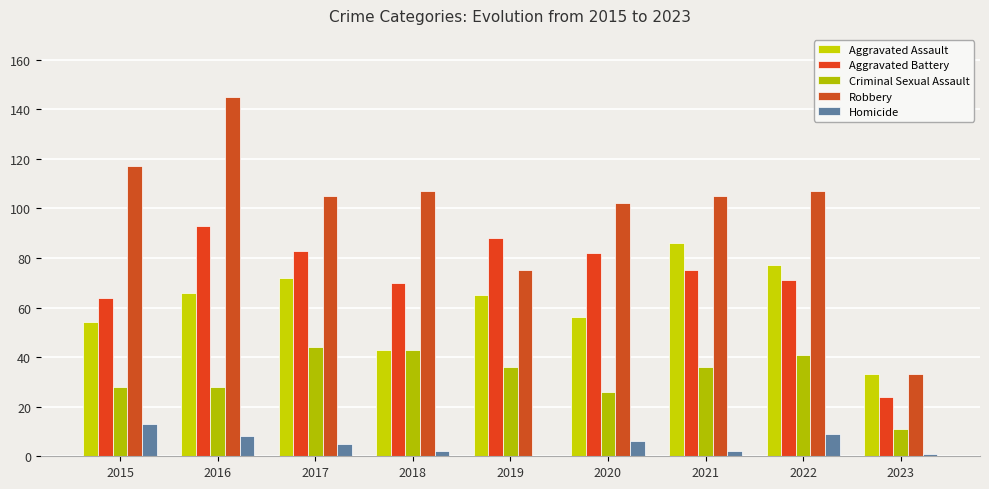

Reading left to right, list all the values displayed in this chart.

Aggravated Assault: 54	66	72	43	65	56	86	77	33
Aggravated Battery: 64	93	83	70	88	82	75	71	24
Criminal Sexual Assault: 28	28	44	43	36	26	36	41	11
Robbery: 117	145	105	107	75	102	105	107	33
Homicide: 13	8	5	2	0	6	2	9	1